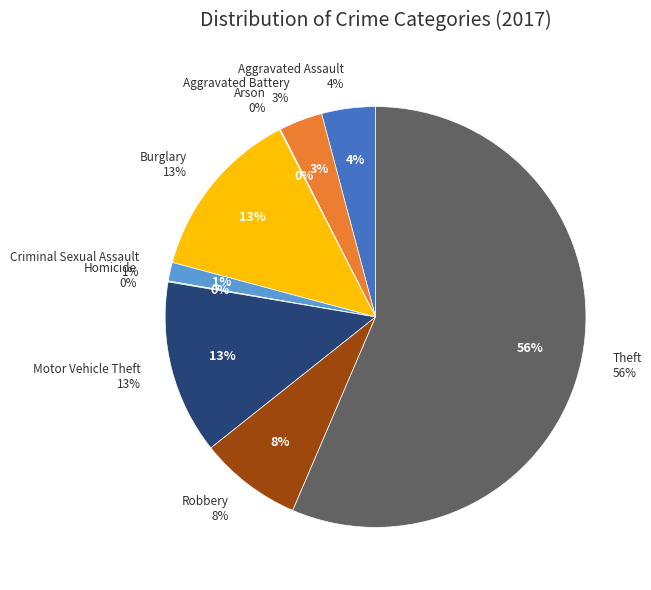

What is the change in value from Arson to Motor Vehicle Theft?

+167